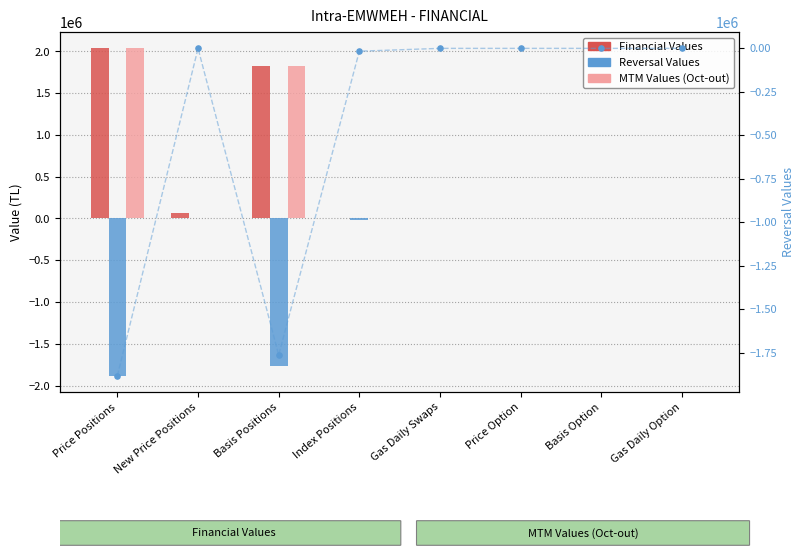

Which series reaches the minimum Y coordinate?

Reversal Values